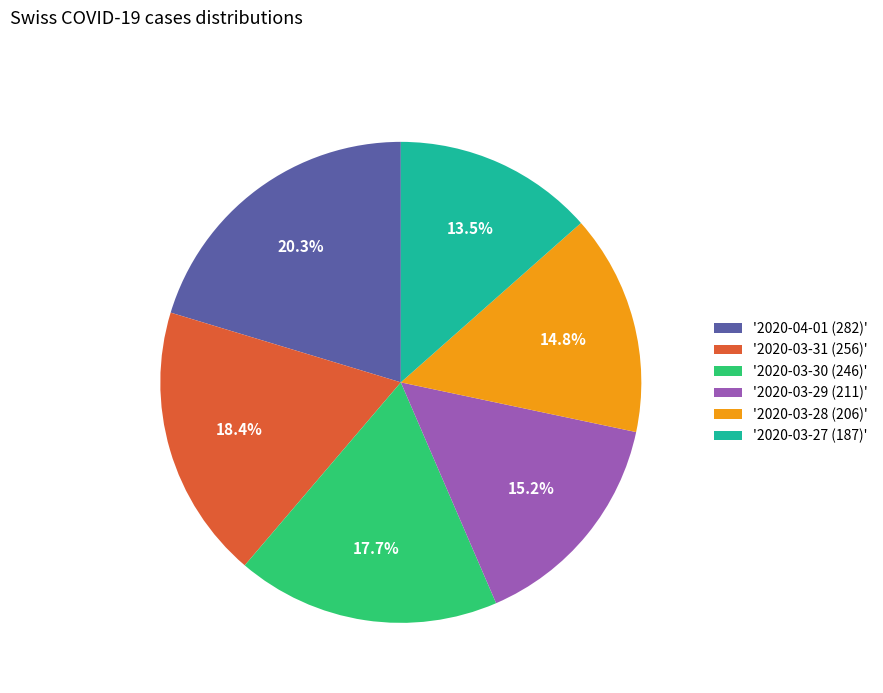

Approximately how many times larger is the value at '2020-04-01 (282)' compared to '2020-03-30 (246)'?

1.1